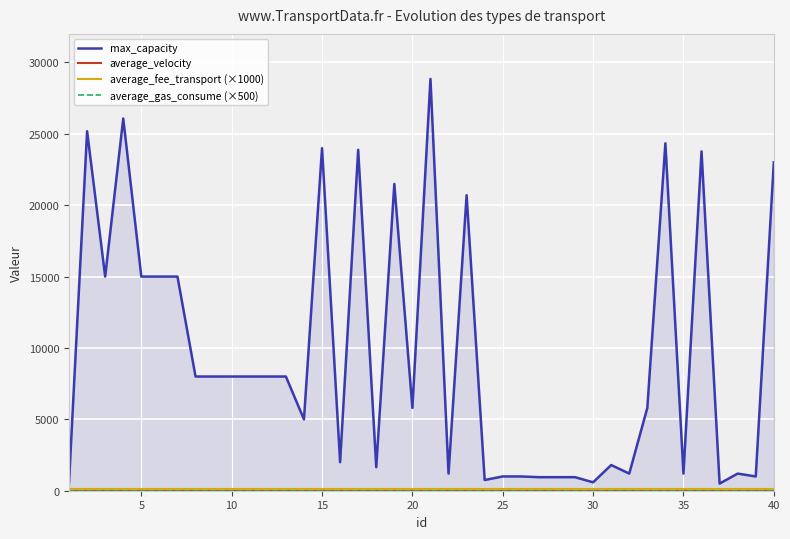

What is the greatest value displayed?

28844